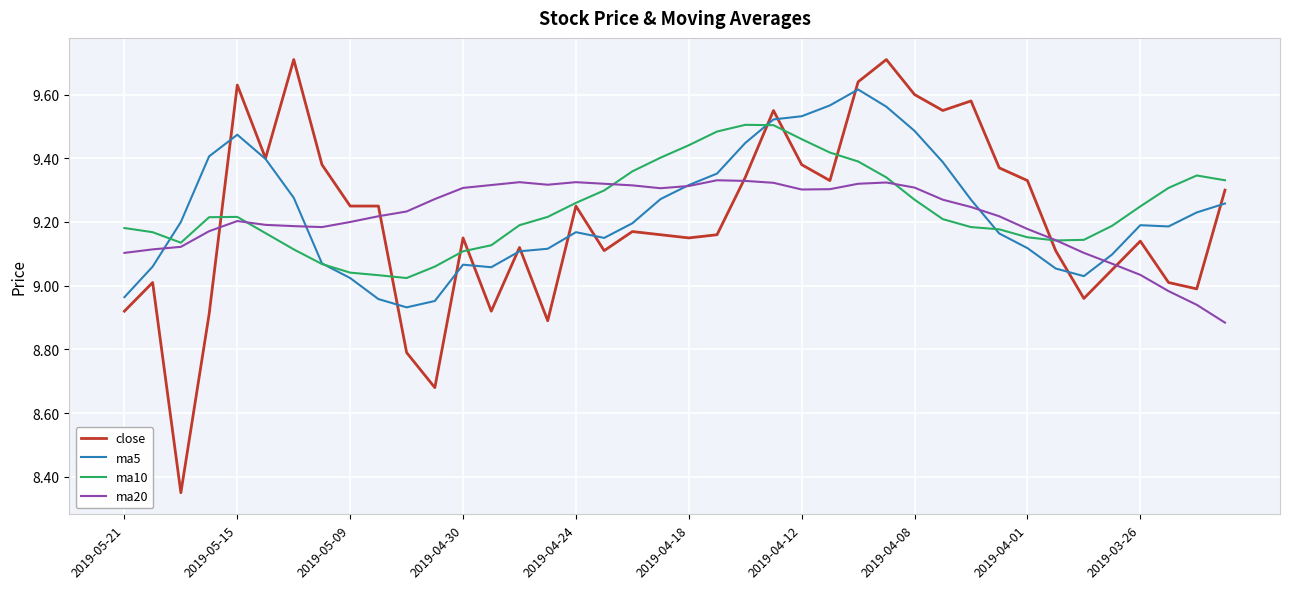

What is the greatest value displayed?

9.7